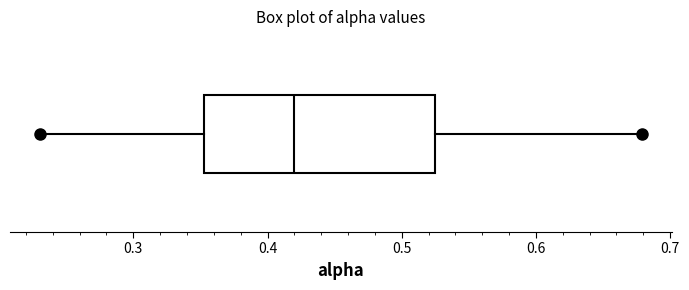

Transcribe this box plot: give where the median line is, the range the box spans, and where the two whiskers end, as read against the x-axis. The values are not printed on the chart, so give them approximately, as read against the axis.

median 0.42, box 0.35 to 0.52, whiskers 0.23 to 0.68